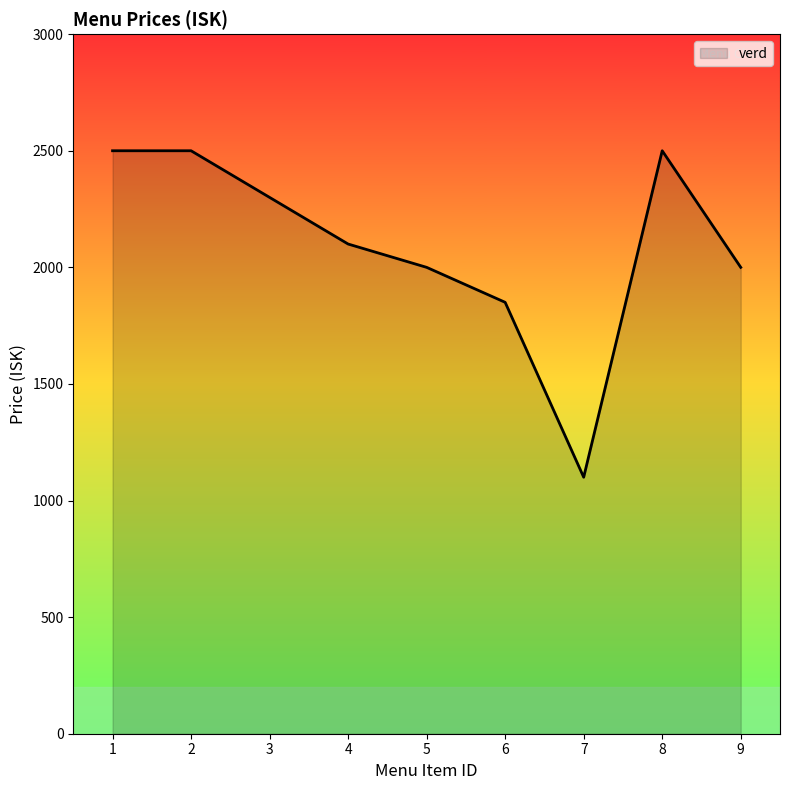

Approximately how many times larger is the value at 2 compared to 4?

1.2